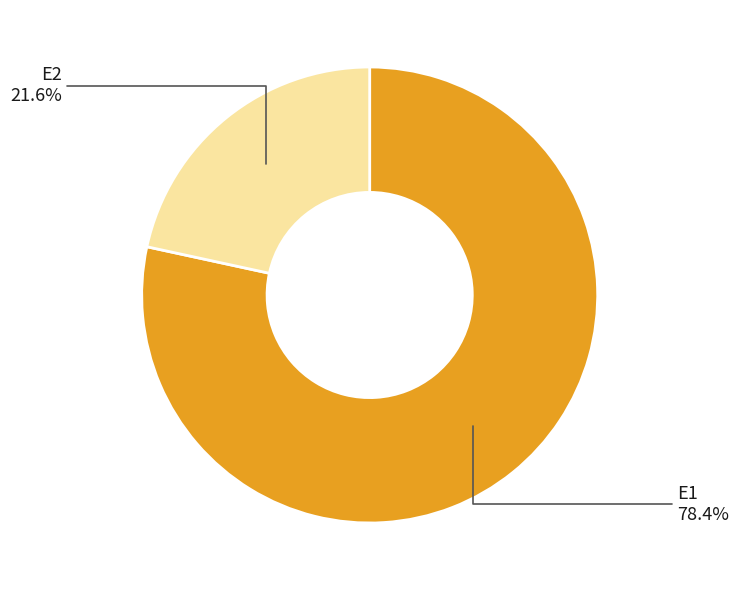

To the nearest percent, what is the difference between the E1 and E2 slice percentages?

57%